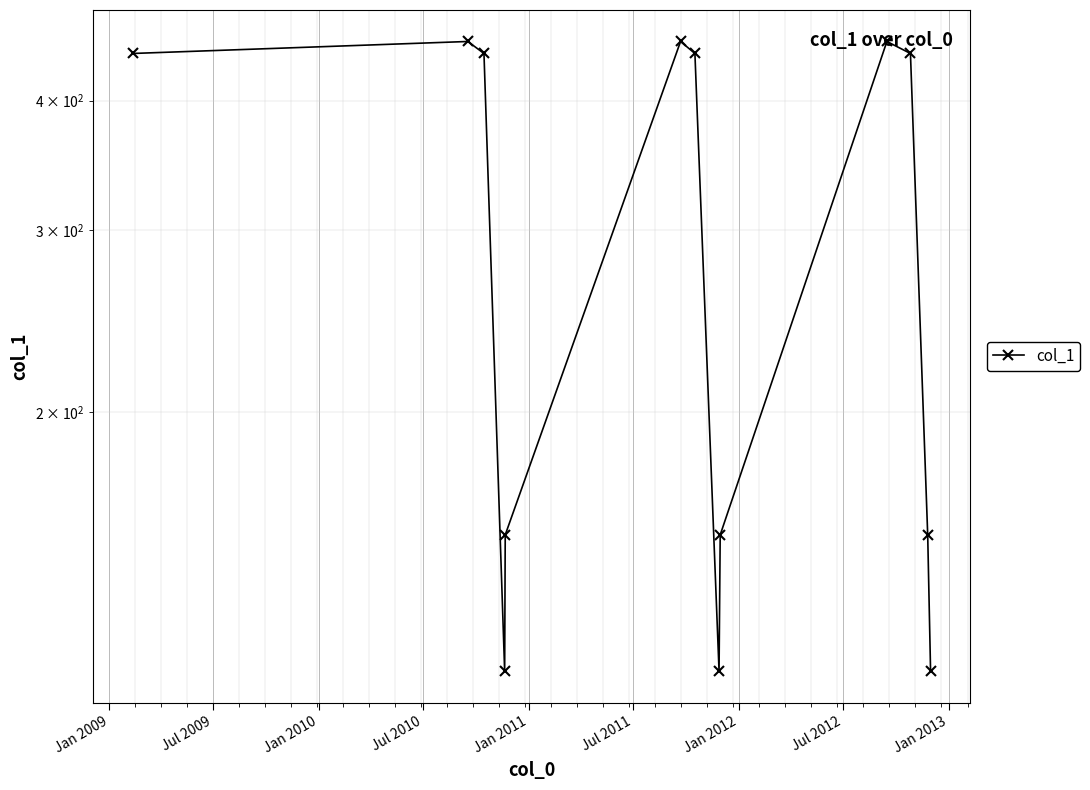

What is the label of the 9th point from the right?

Jan 2011